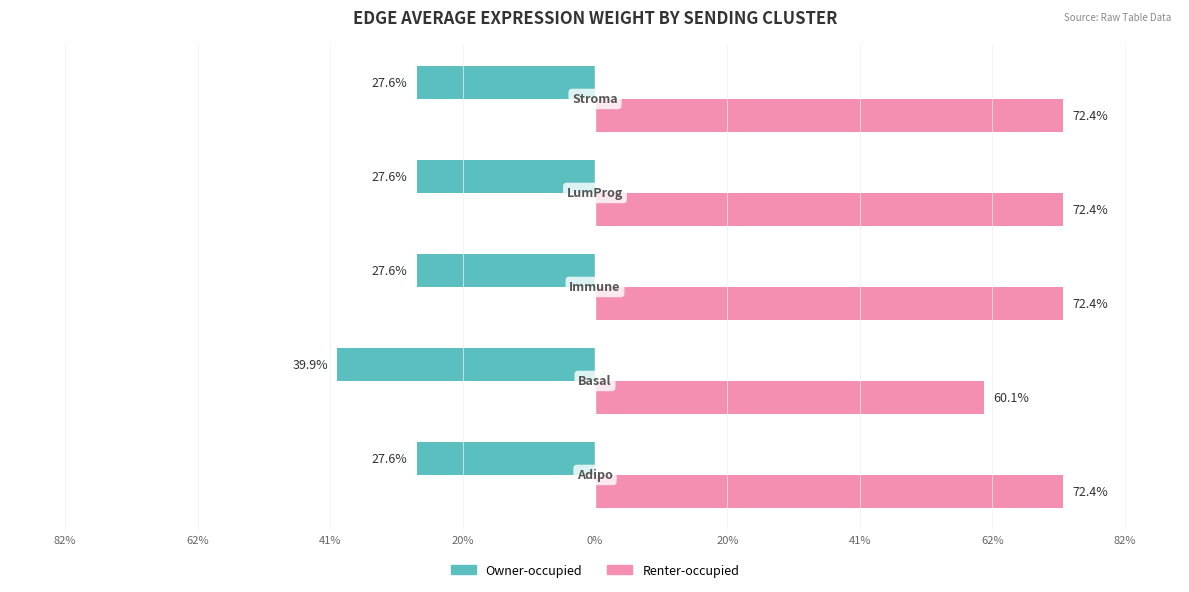

What are all the series names shown in the legend?

Owner-occupied, Renter-occupied